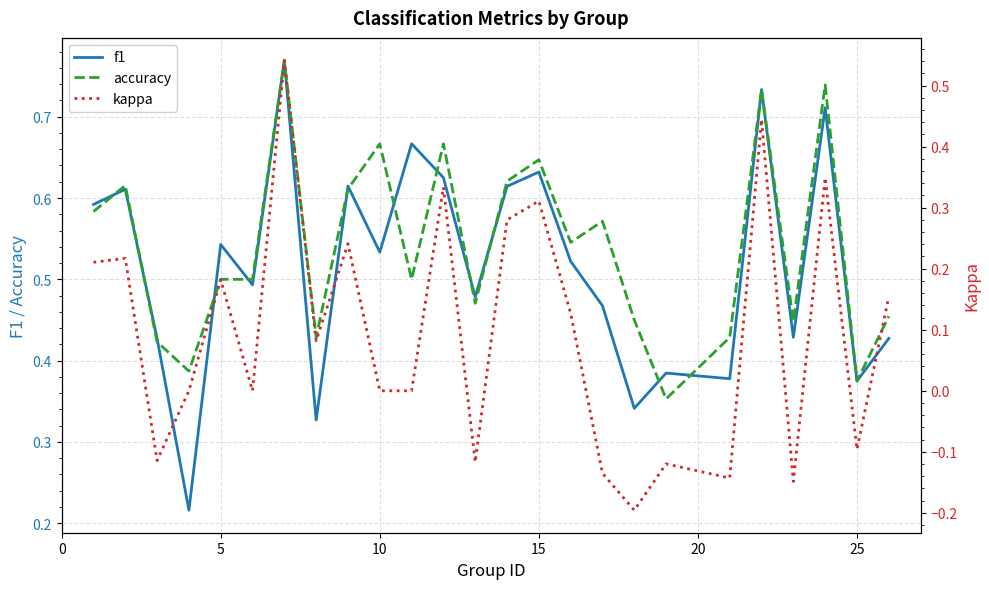

How many interior local peaks does the accuracy series have?

8